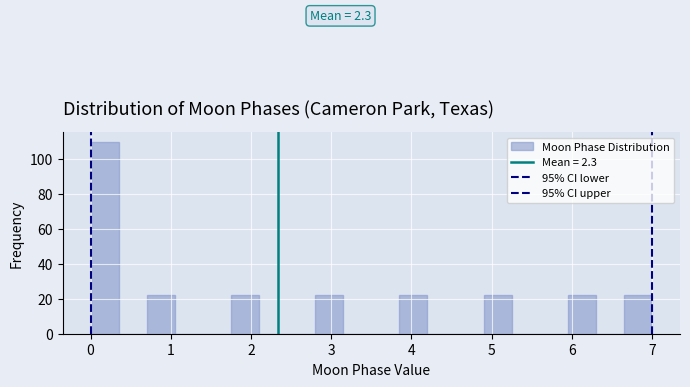

Read against the x-axis, roughly where is the centre of the tallest bar?

0.2